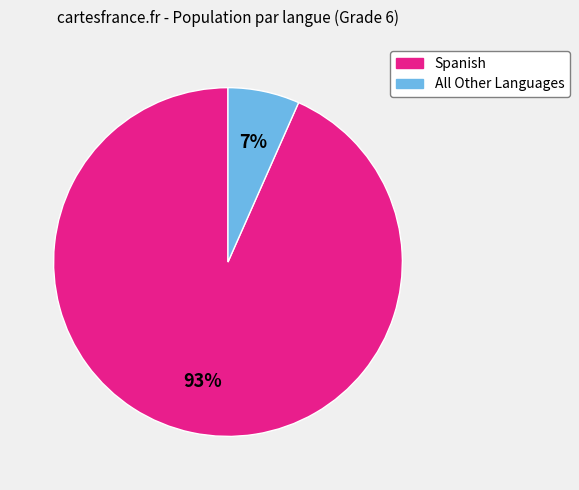

Is there any slice that represents more than half of the pie?

Yes